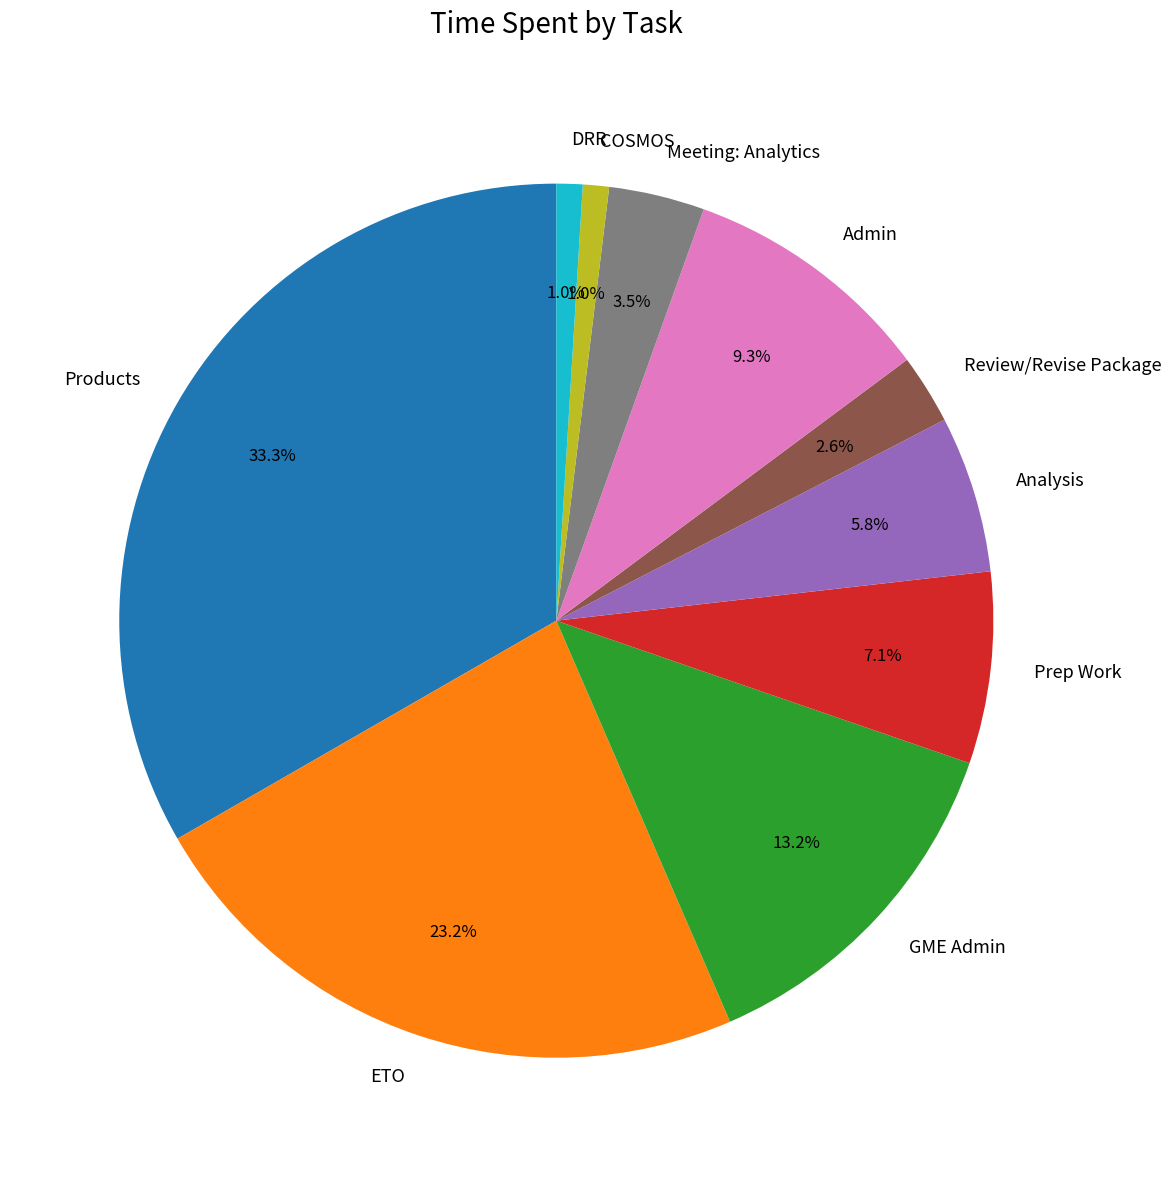

Between COSMOS and Review/Revise Package, which is larger?

Review/Revise Package